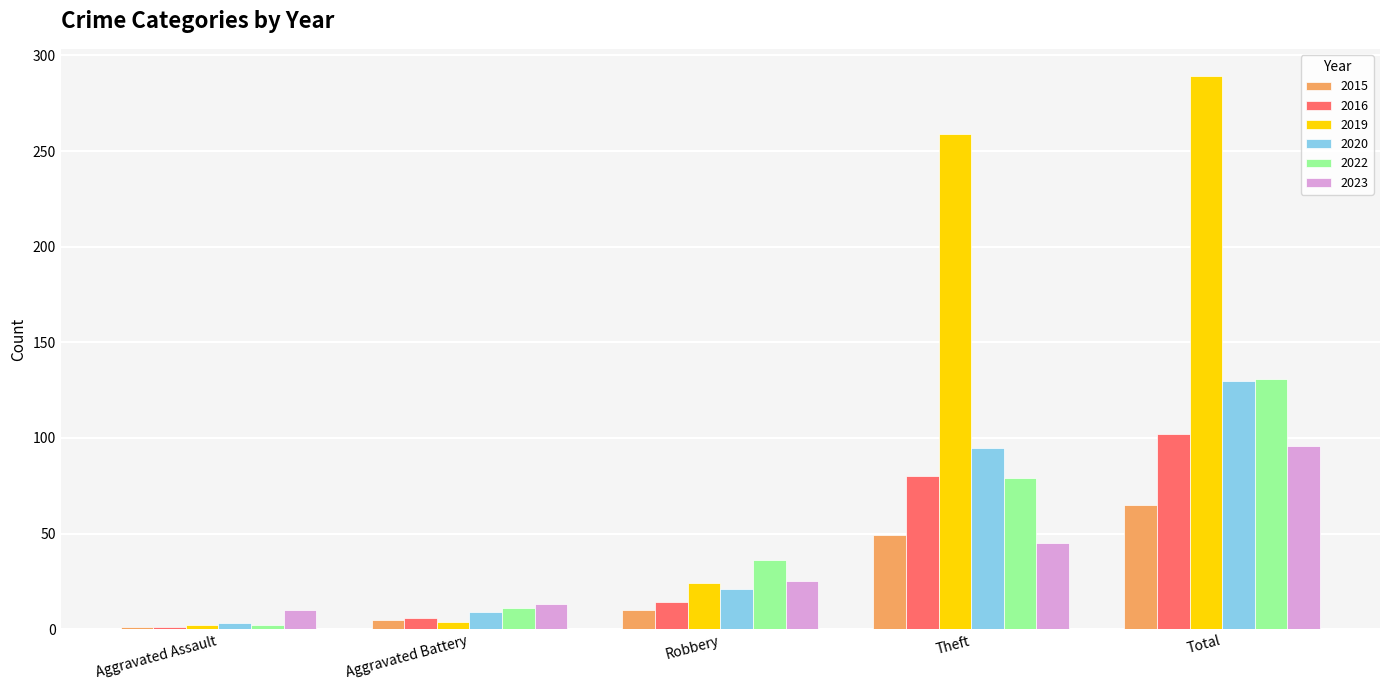

List the labels in order of 2022 value, smallest first.

Aggravated Assault, Aggravated Battery, Robbery, Theft, Total